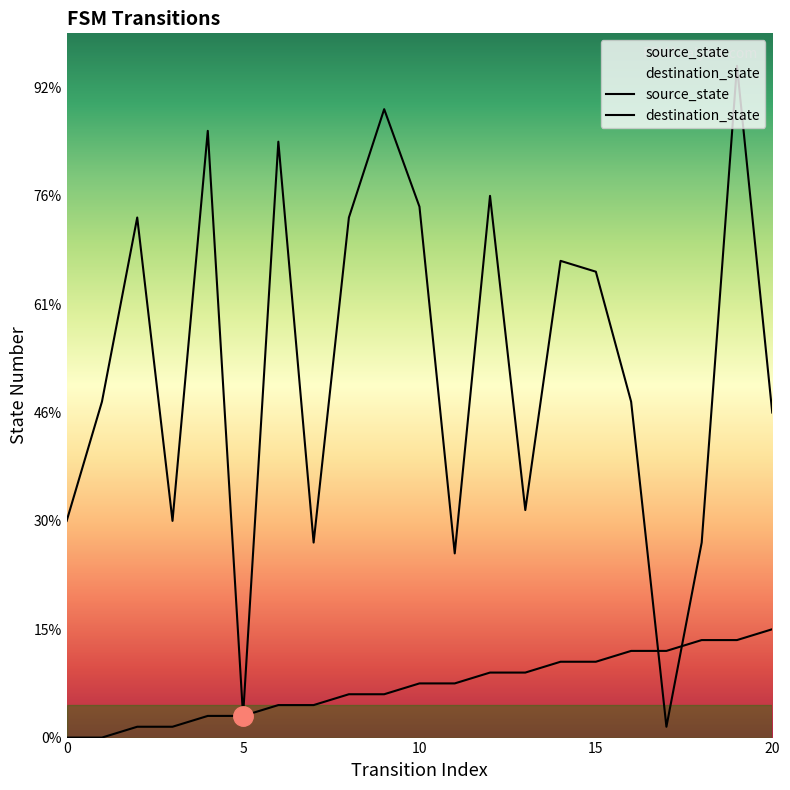

Reading left to right, extract all data points from this chart.

source_state: 0	0	1	1	2	2	3	3	4	4	5	5	6	6	7	7	8	8	9	9	10
destination_state: 20	31	48	20	56	2	55	18	48	58	49	17	50	21	44	43	31	1	18	62	30